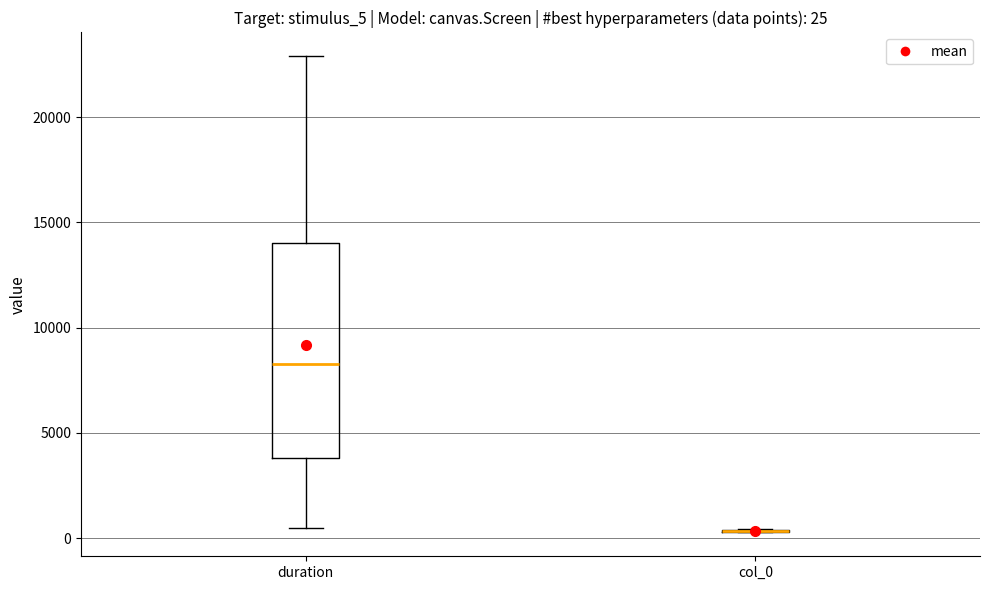

Which box is the tallest, from its lower edge to its upper edge?

duration